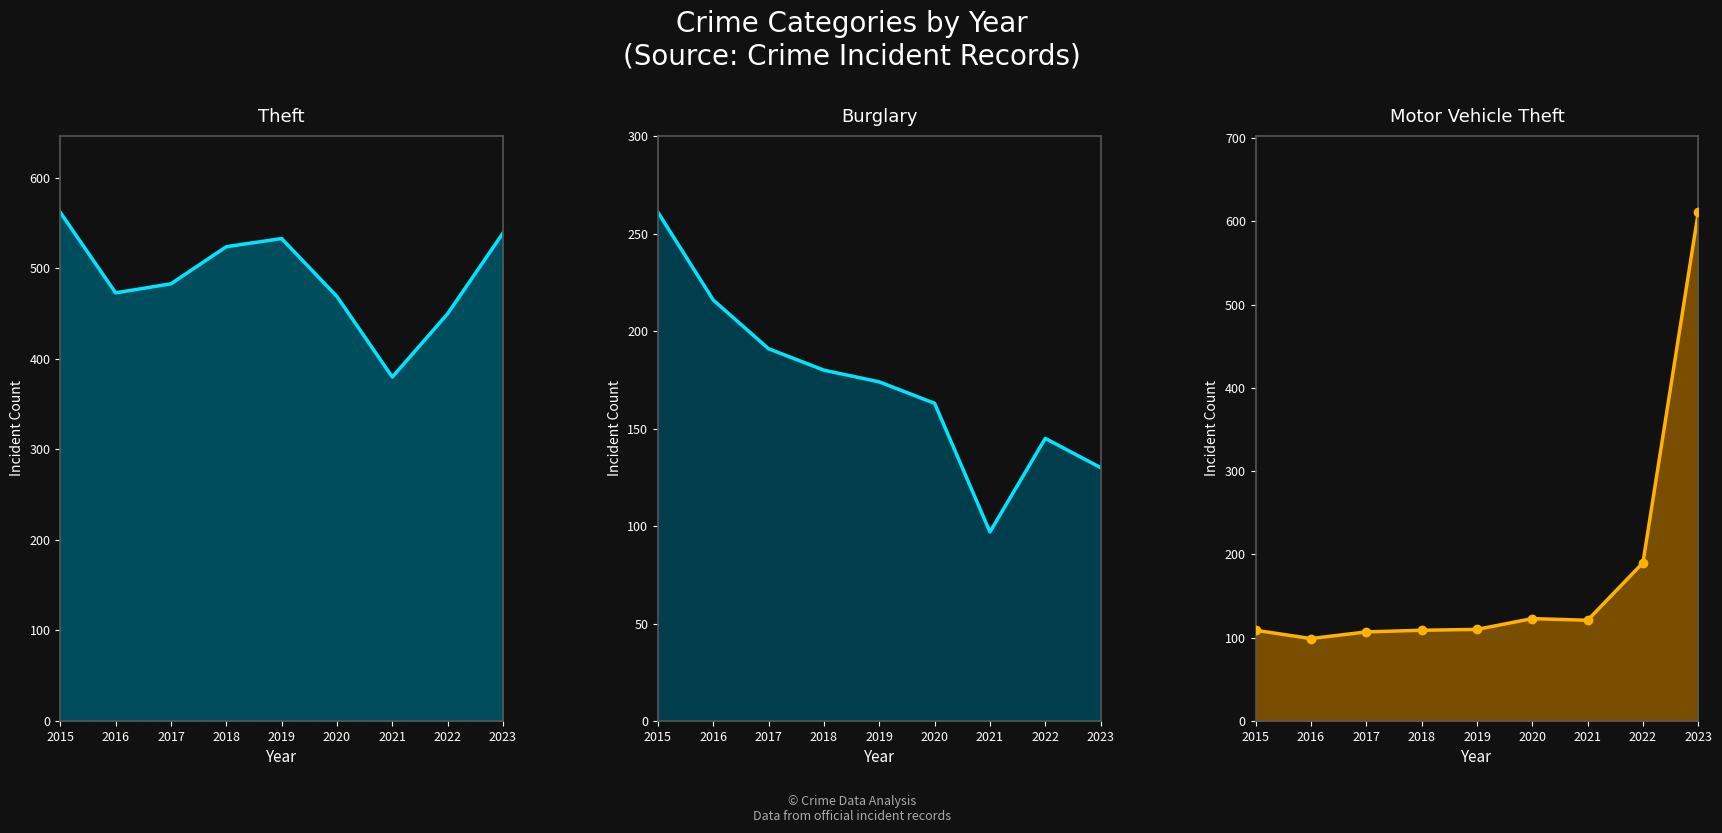

Which category has the lowest value in the Motor Vehicle Theft line series?

2016